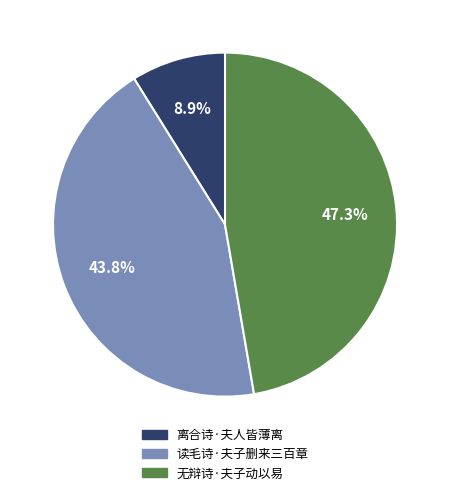

How many segments does this pie chart have?

3